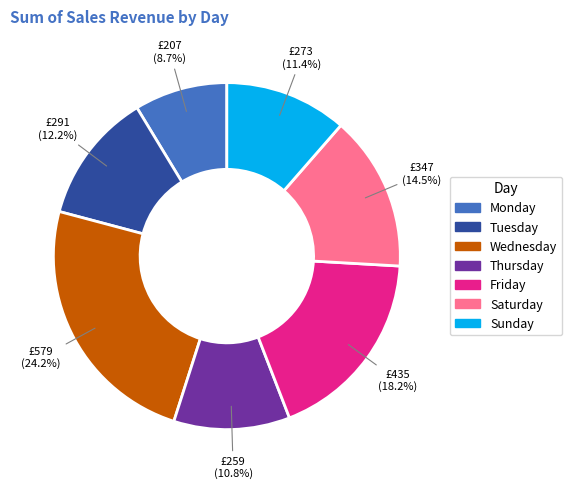

Is there a majority slice in this chart?

No